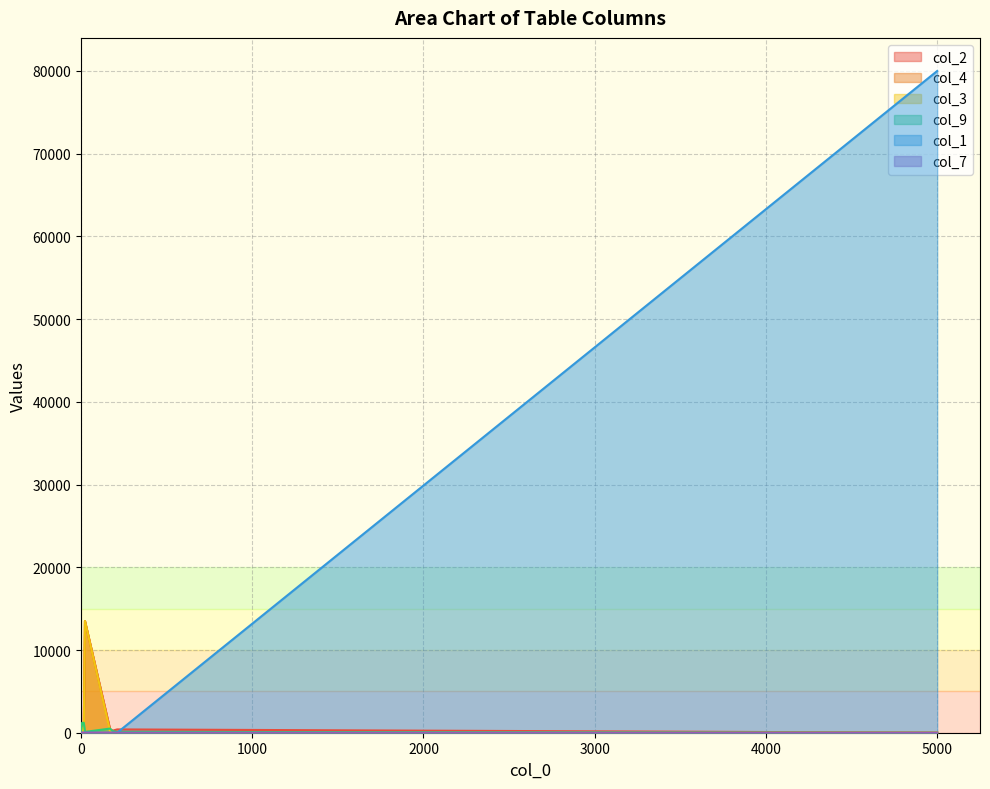

Reading left to right, what are all the values shown in this chart?

col_2: 0=1	1=0	2=250	3=400	4=450	5=500	6=600	7=700	8=750	9=13500	10=0	11=0	12=0	13=0	14=0	15=0	16=0	17=0	18=0	19=0	20=0
col_4: 0=3	1=1	2=1	3=1	4=400	5=400	6=600	7=450	8=900	9=13500	10=0	11=0	12=0	13=0	14=0	15=0	16=0	17=0	18=0	19=0	20=0
col_3: 0=1	1=1	2=1	3=1	4=200	5=200	6=600	7=300	8=450	9=13500	10=0	11=0	12=0	13=0	14=0	15=0	16=0	17=0	18=0	19=0	20=0
col_9: 0=0	1=1200	2=200	3=100	4=500	5=500	6=1200	7=1200	8=1200	9=100	10=100	11=100	12=100	13=100	14=100	15=100	16=100	17=100	18=100	19=100	20=100
col_1: 0=80000	1=1	2=1	3=1	4=0	5=0	6=3	7=0	8=0	9=0	10=0	11=0	12=0	13=0	14=0	15=0	16=0	17=0	18=0	19=0	20=0
col_7: 0=0	1=8	2=8	3=0	4=9	5=9	6=6	7=9	8=9	9=9	10=9	11=9	12=9	13=9	14=9	15=9	16=9	17=9	18=9	19=9	20=9